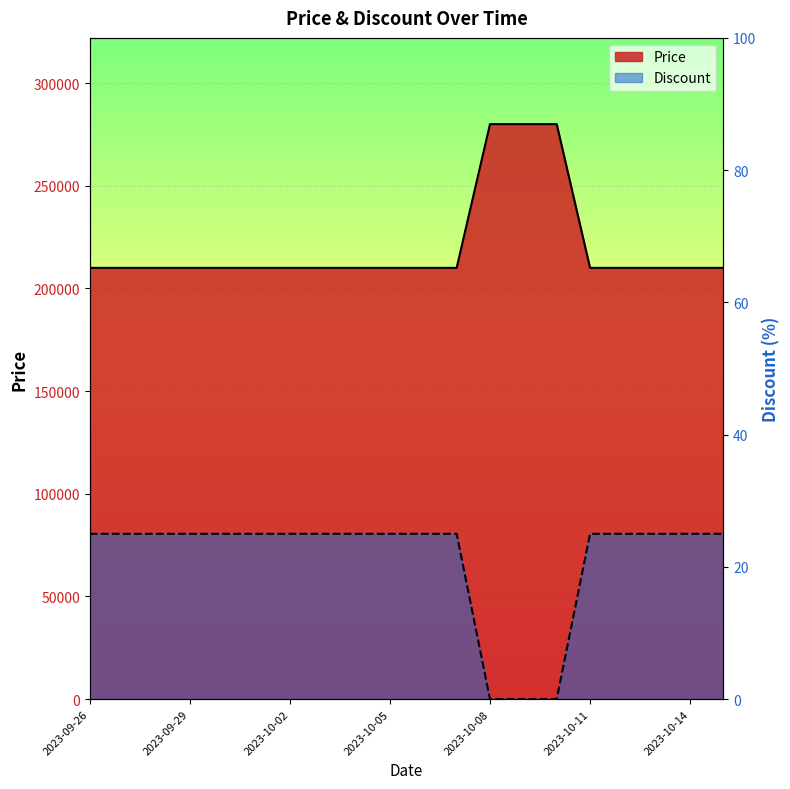

True or false: Price and Discount cross at least once.

False